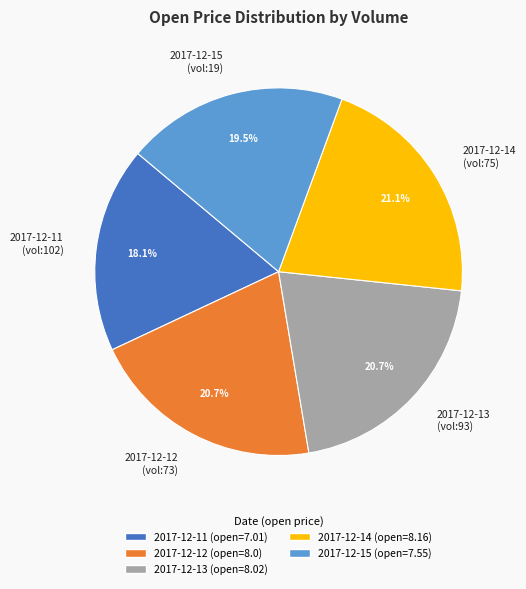

How much of the chart is everything except 2017-12-14 (vol:75)?

78.9%